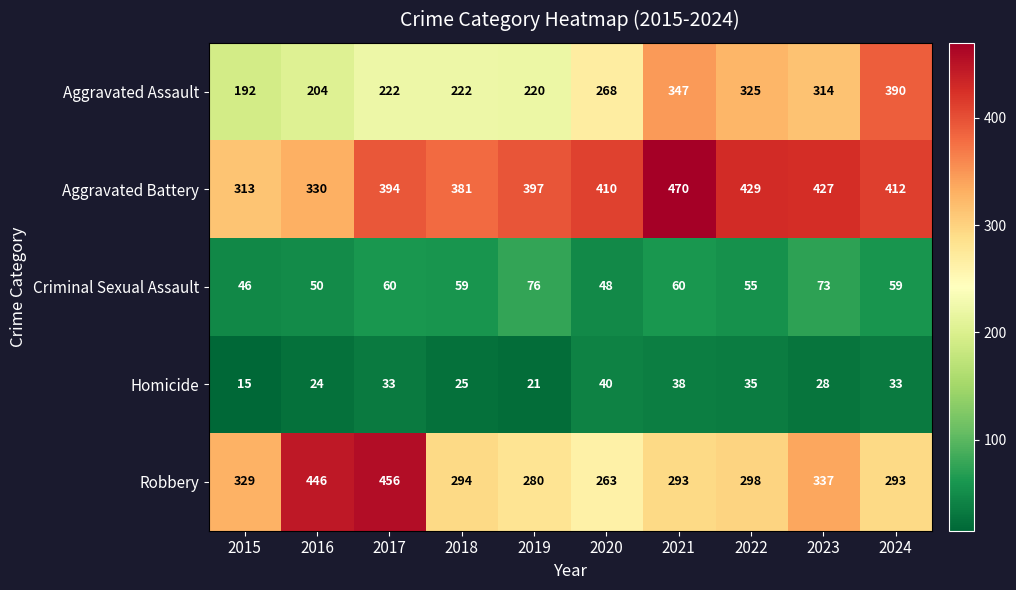

What is the greatest value displayed?

470